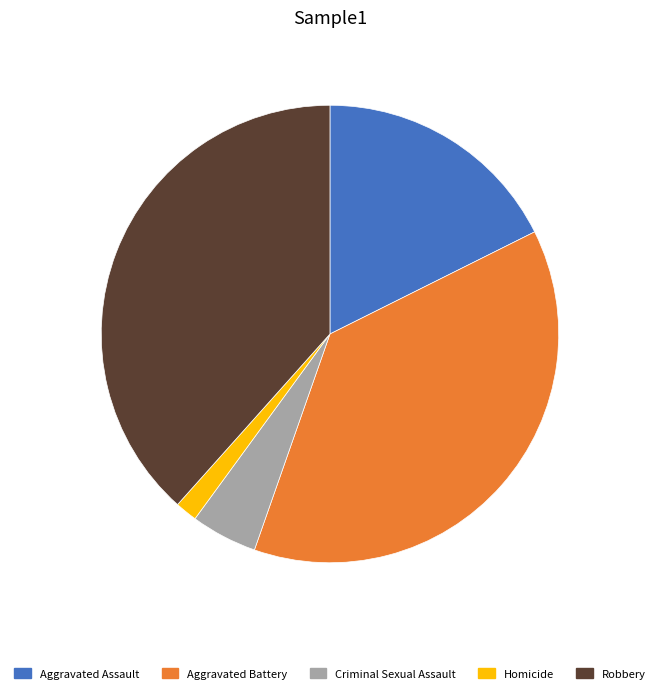

Which has a higher value, Aggravated Assault or Aggravated Battery?

Aggravated Battery